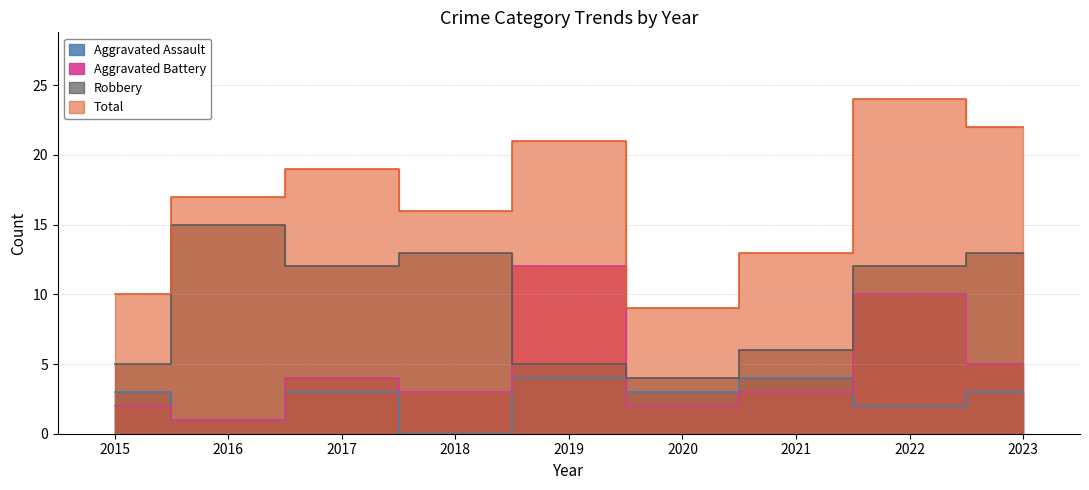

Between 2019 and 2015, which is larger?

2019